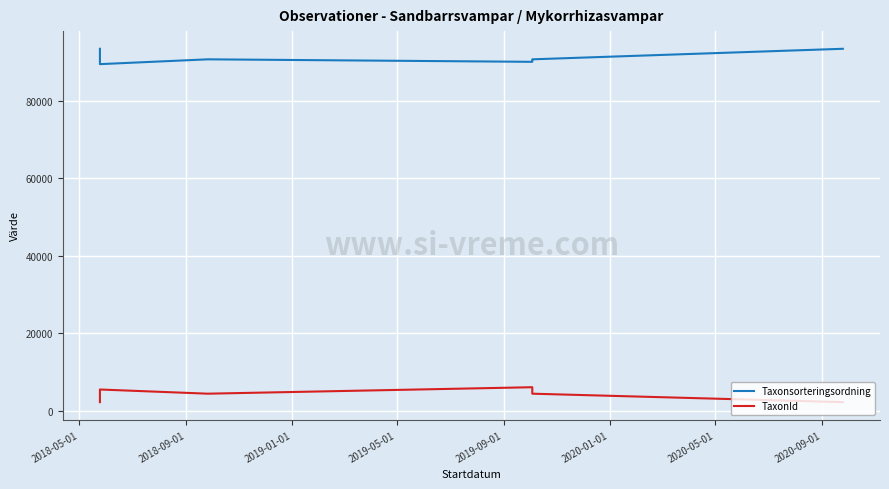

How many lines are shown in the chart?

2